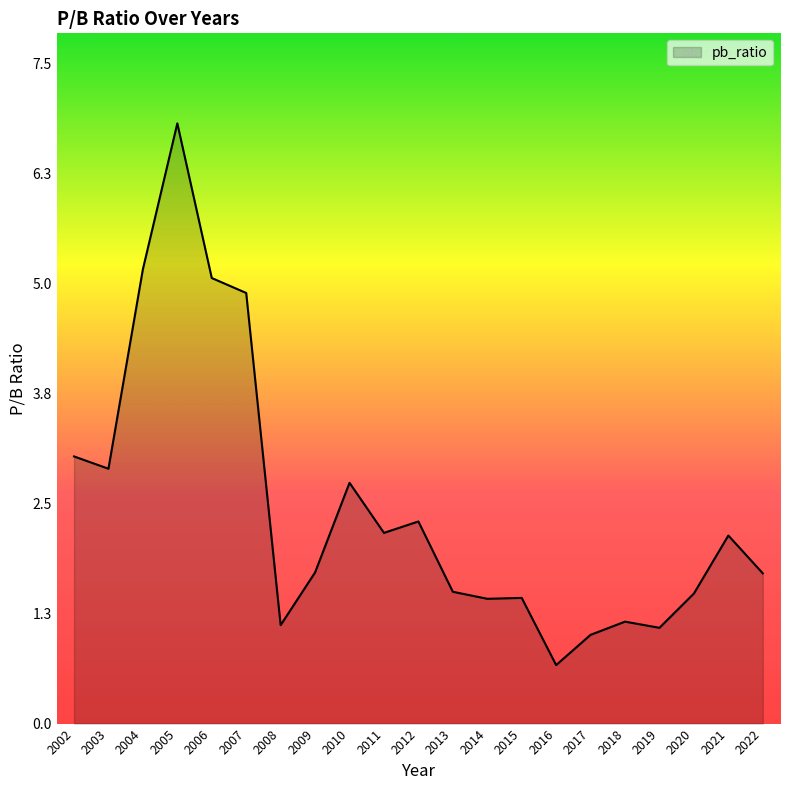

Between 2002 and 2005, which is larger?

2005